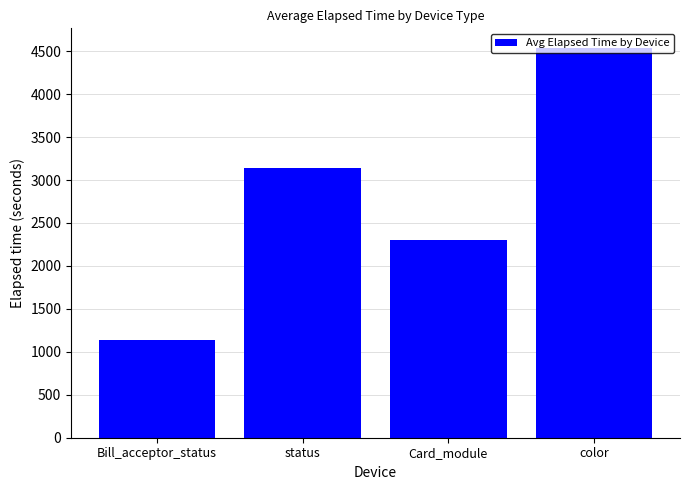

Is it true that the value at status is 3138?

True